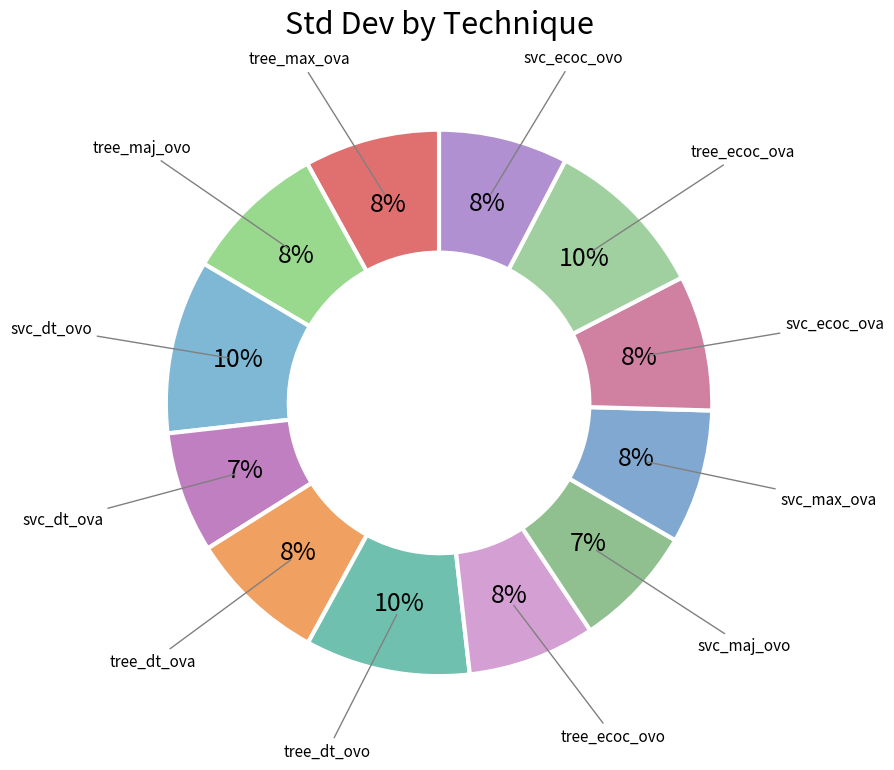

How many segments does this pie chart have?

12